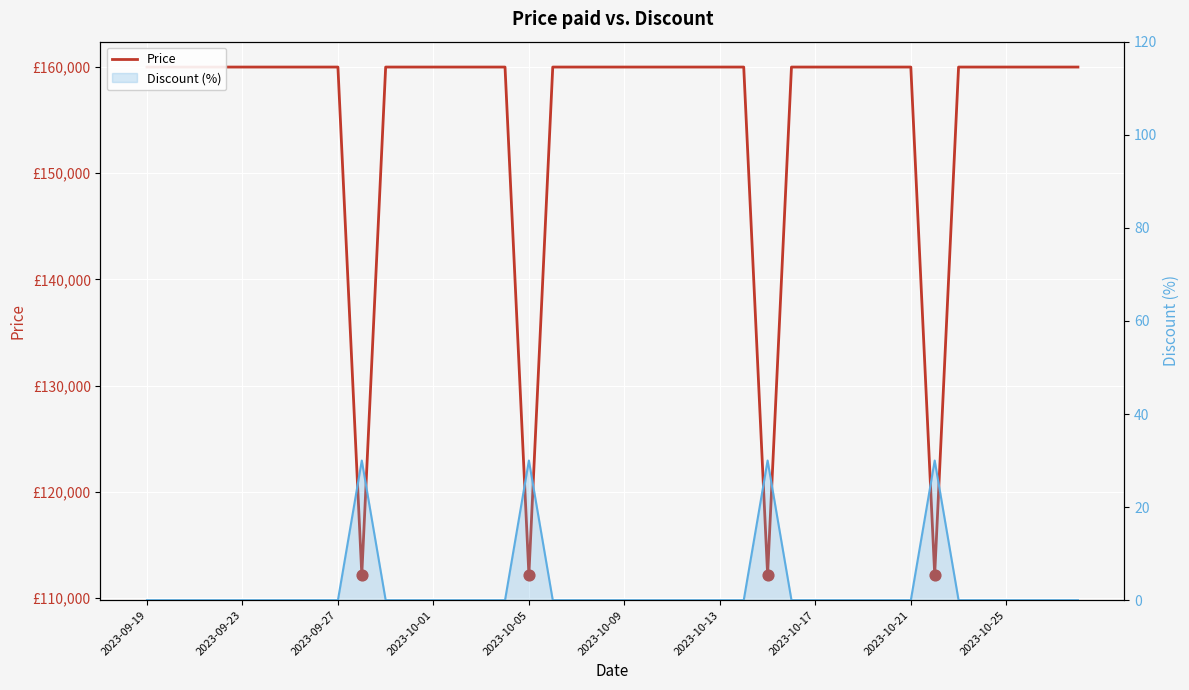

Which series has the largest total across all categories?

Price